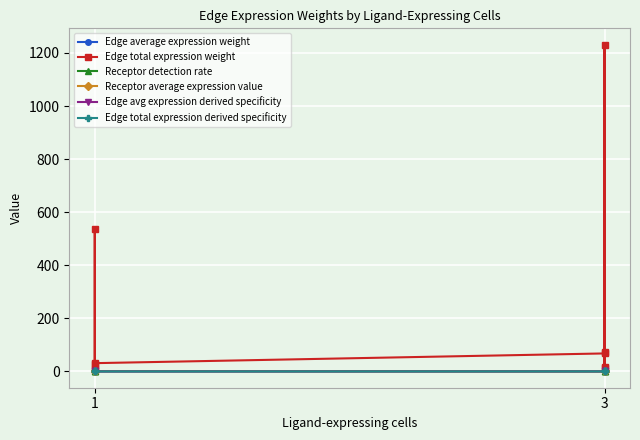

True or false: Edge total expression weight and Edge avg expression derived specificity intersect in this chart.

False